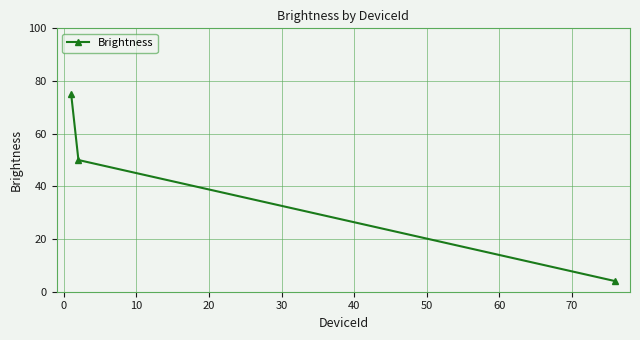

What is the sum of all values?

129